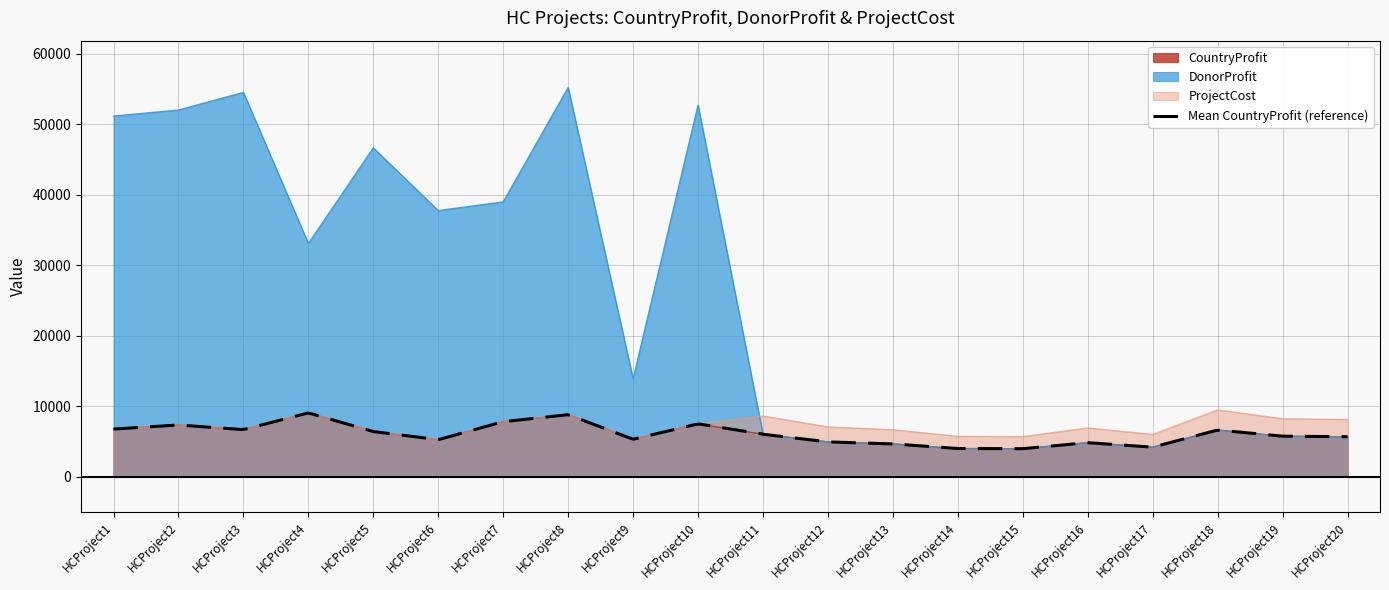

What is the value of the DonorProfit point at the 15th from the left?

4009